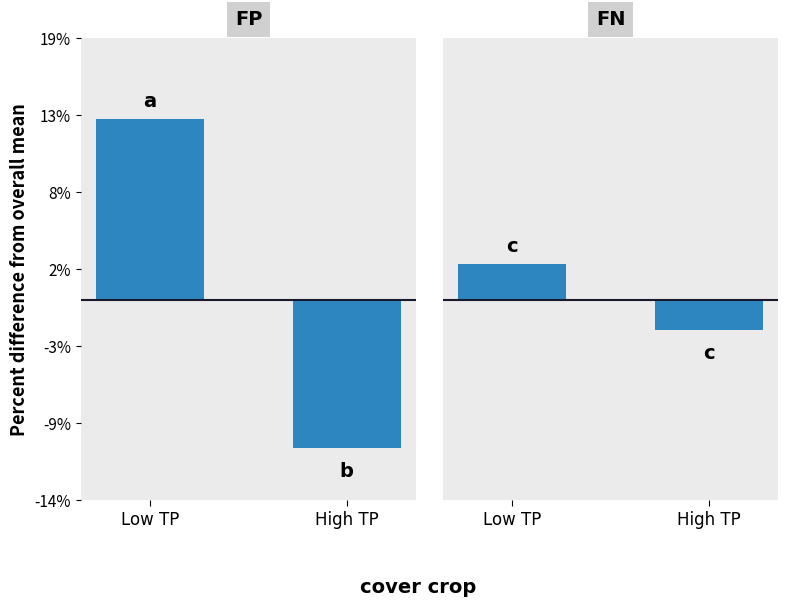

Which series has the largest range (max minus min)?

FP